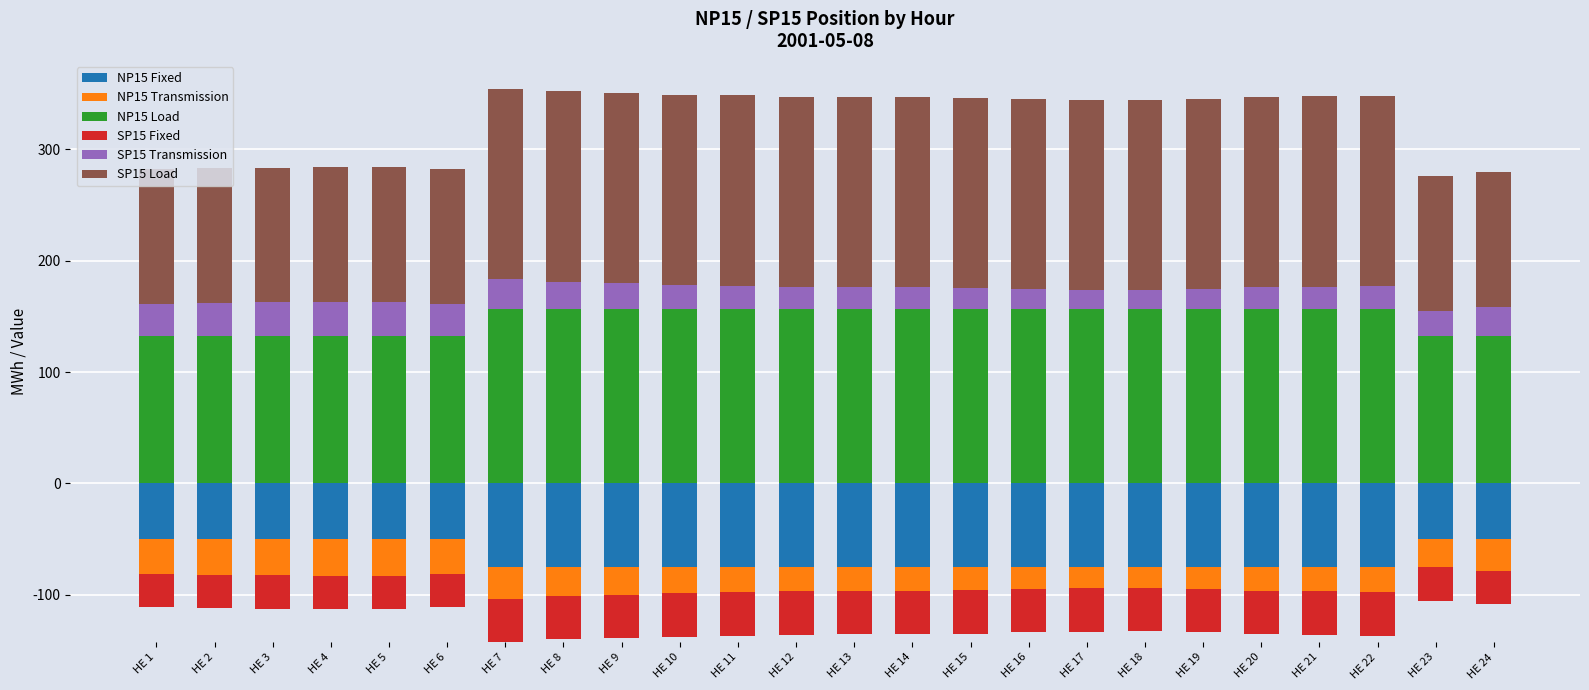

True or false: NP15 Load has a value of 157.0 at HE 12.

True